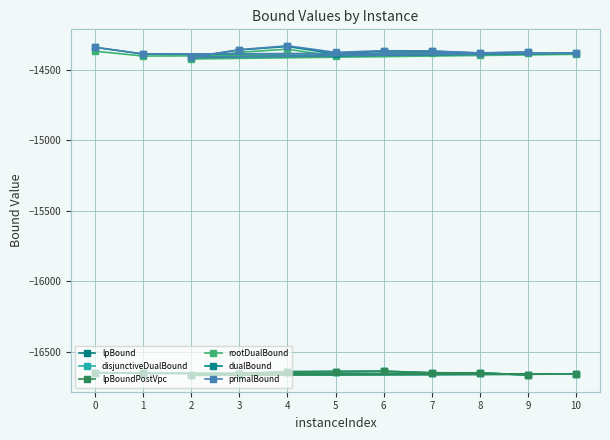

How many values in the lpBound series exceed -16647?

4